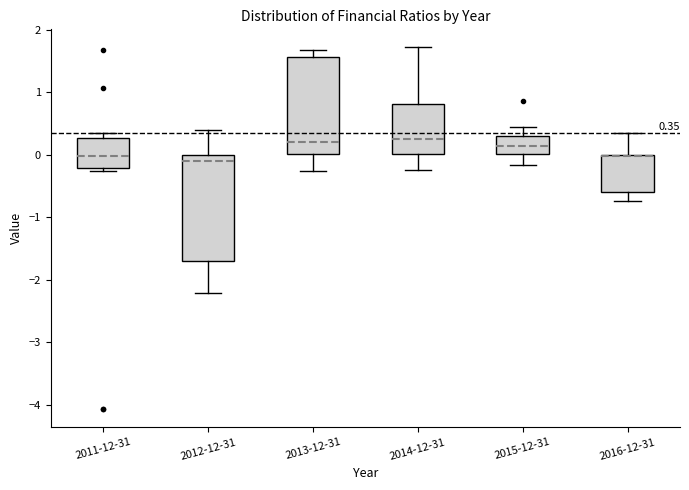

Comparing the boxes themselves (not the whiskers), which one is the tallest?

2012-12-31